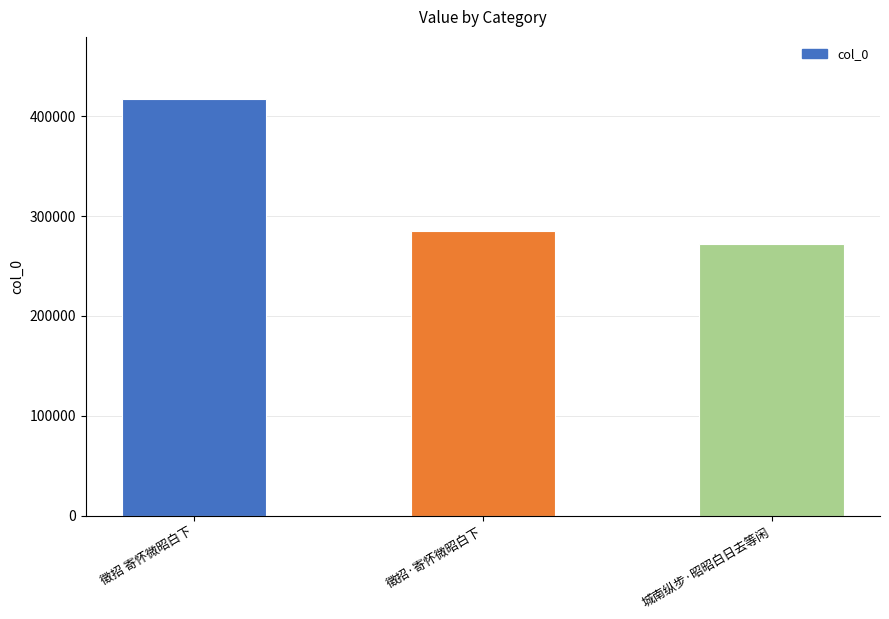

Which category has the highest value across all series?

徵招 寄怀微昭白下